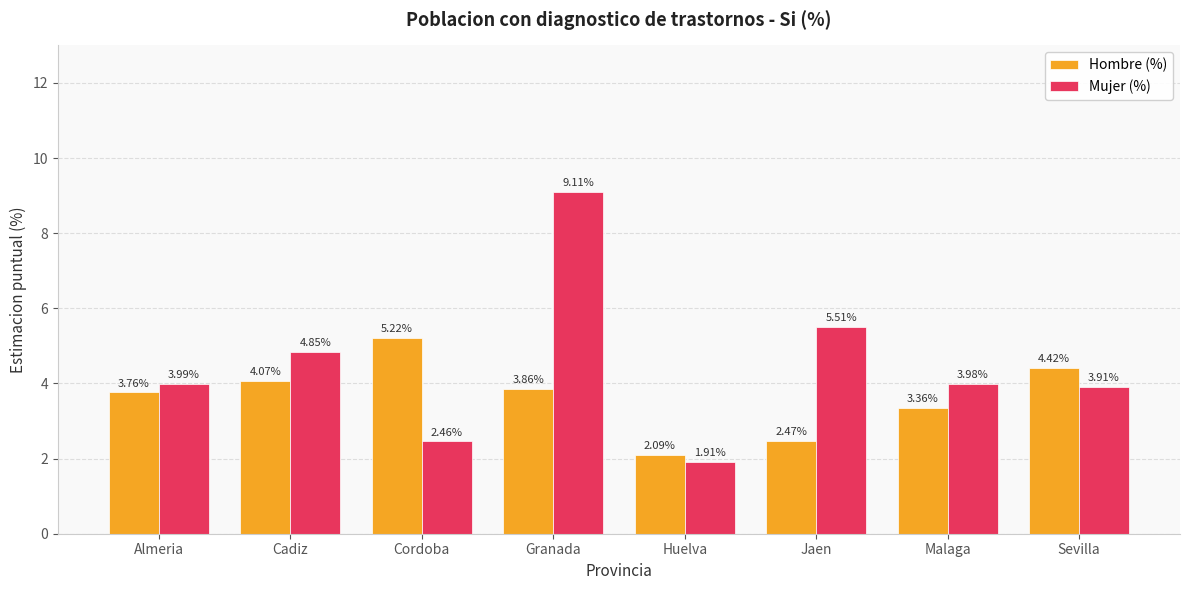

True or false: Mujer (%) has a value of 5.3 at Malaga.

False